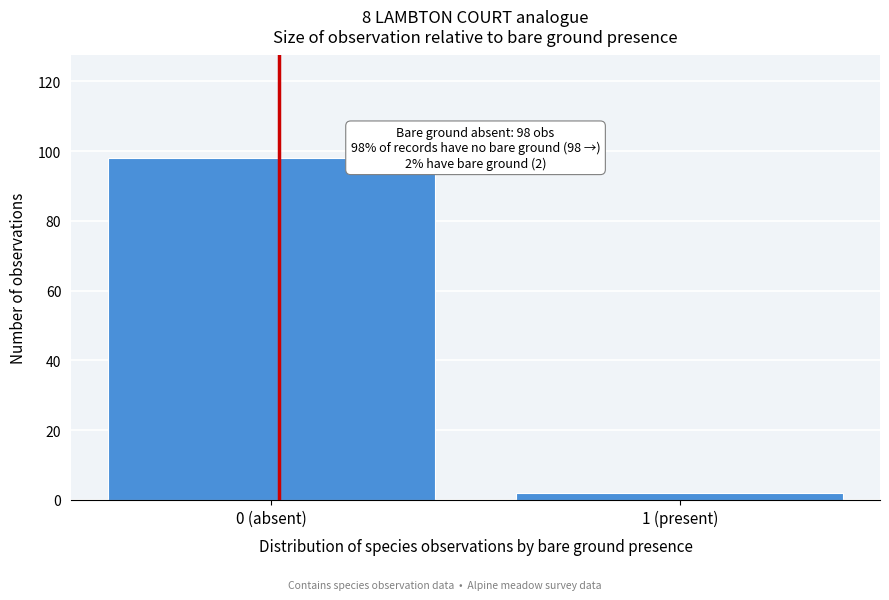

Reading left to right, extract all data points from this chart.

98	2